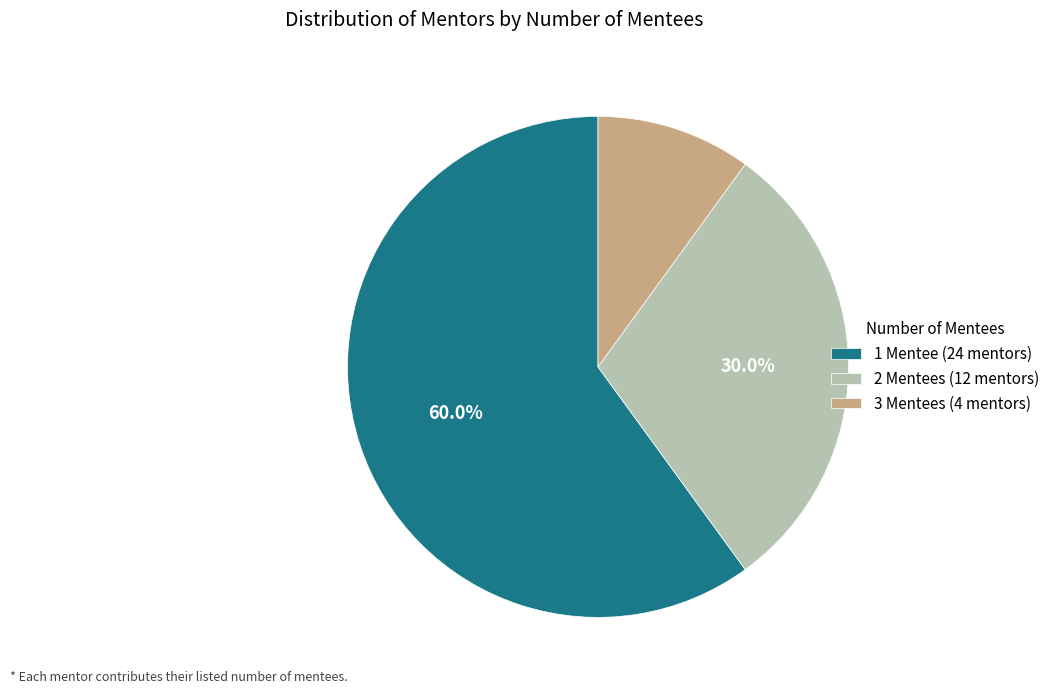

Which category has the biggest portion of the pie?

1 Mentee (24 mentors)